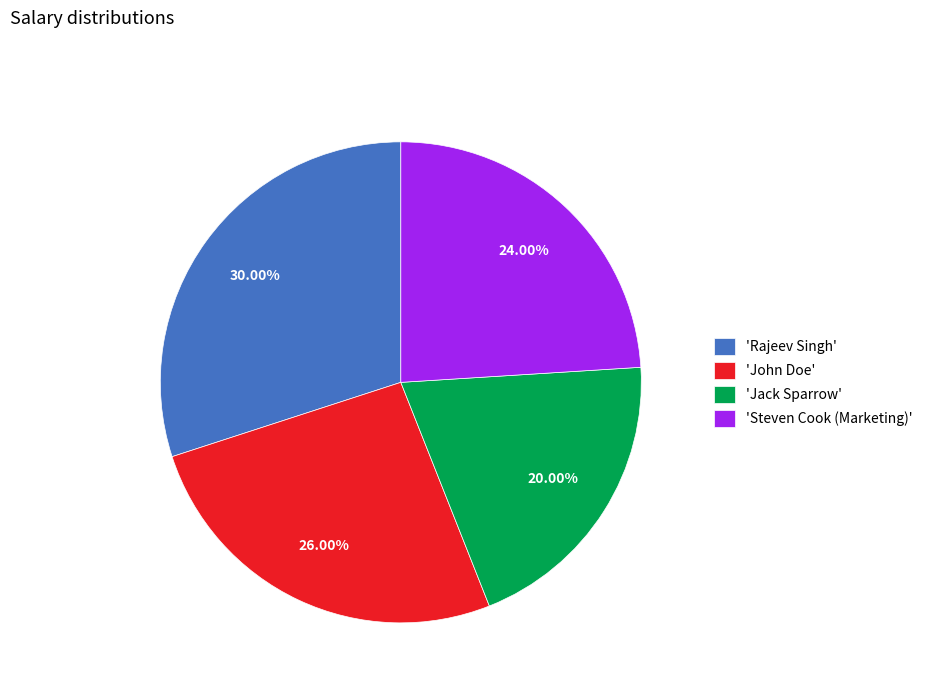

What is the largest slice in the pie chart?

'Rajeev Singh'